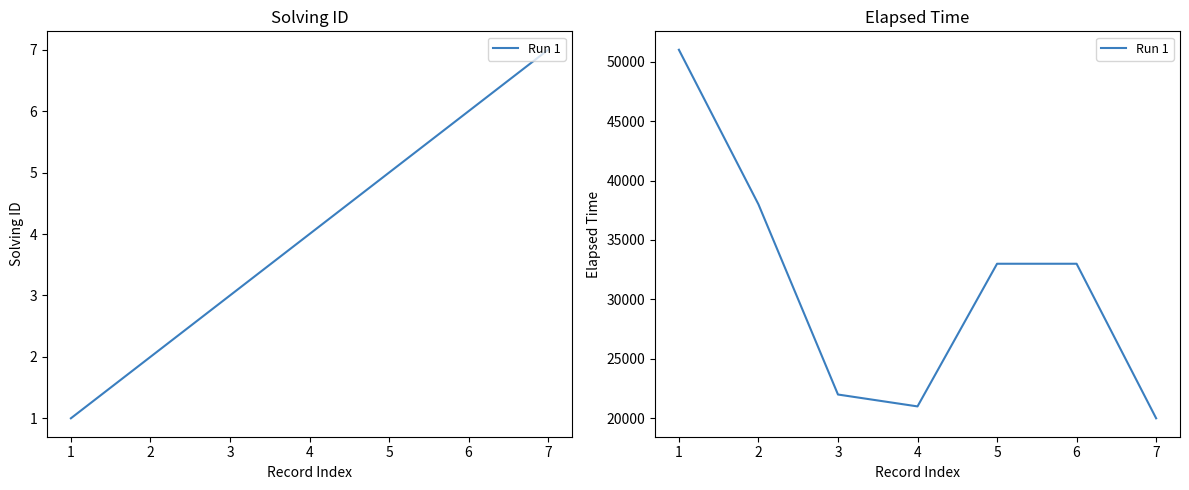

At which label is the value closest to 35500?

2